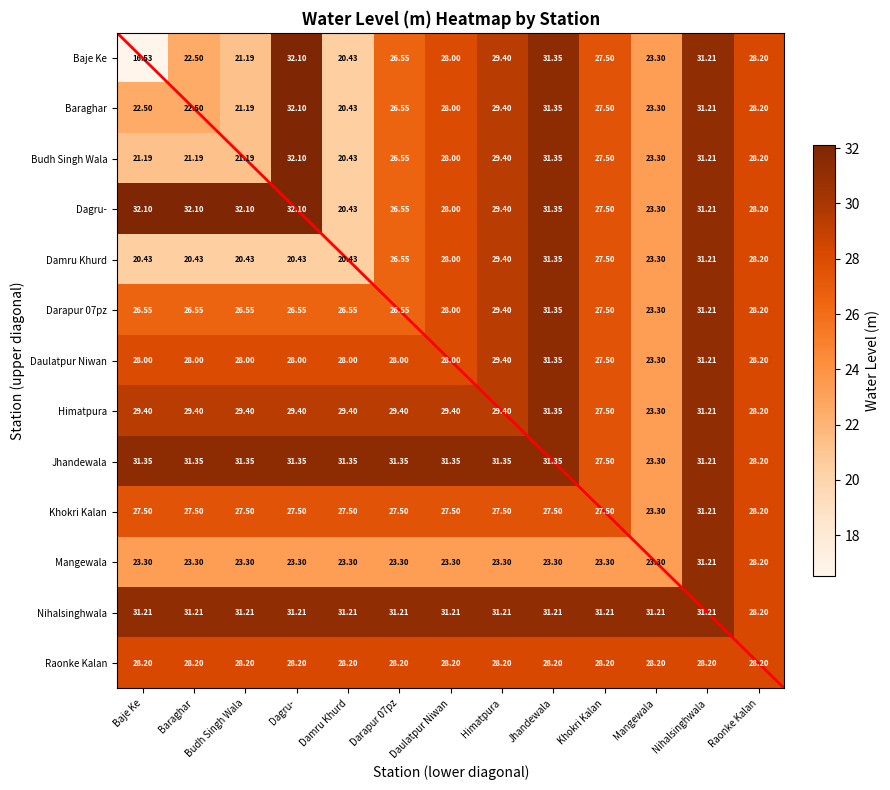

Where is Mangewala nearest to the value 27?

Raonke Kalan